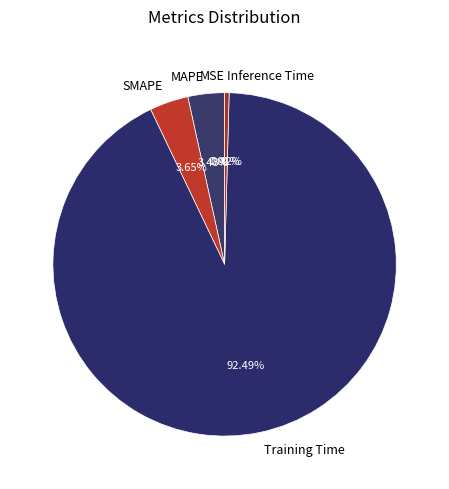

What portion of the pie excludes MAPE?

96.6%